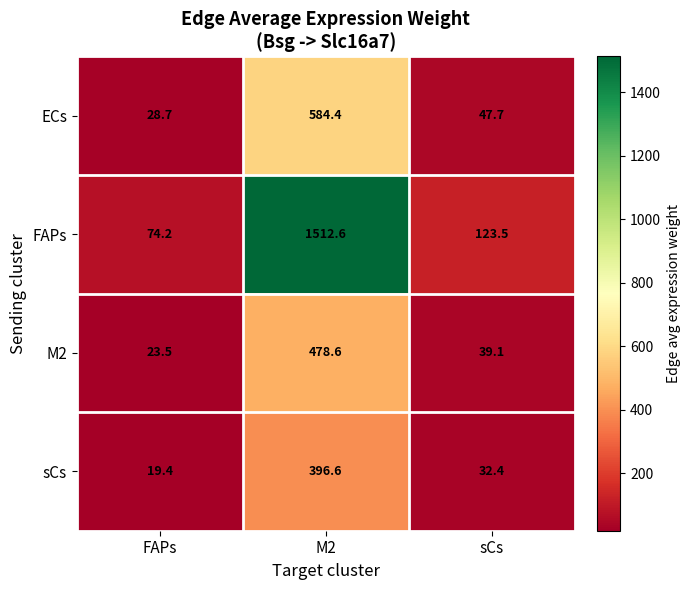

How many values in the sCs series exceed 32?

2